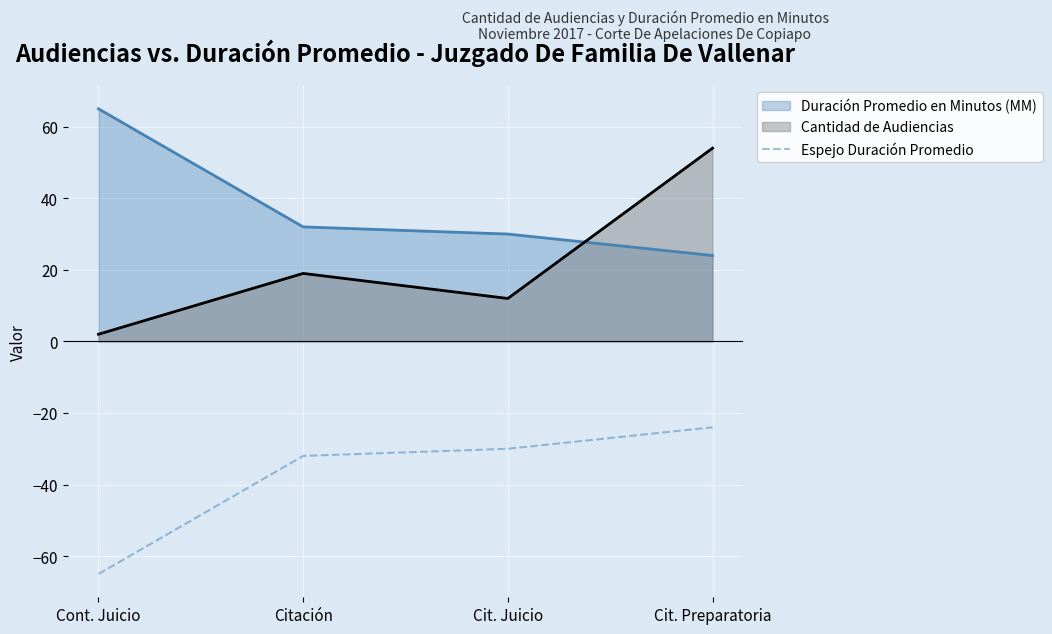

How many lines are shown in the chart?

3